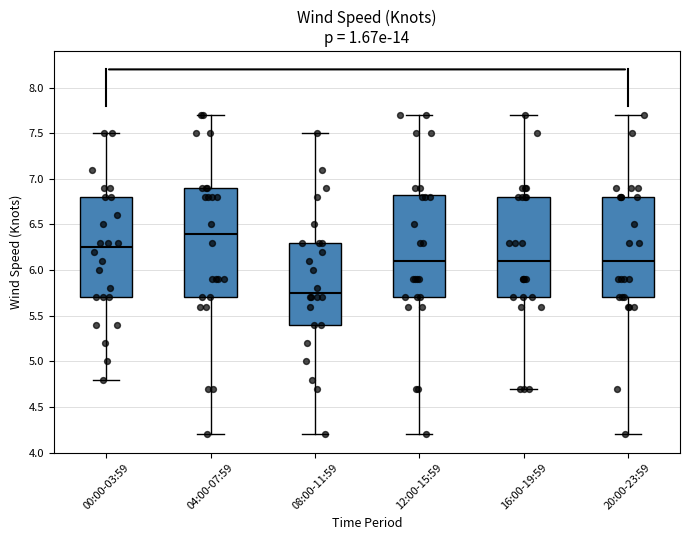

Reading left to right, read every box against the y-axis: the position of its median line, the range the box covers, and the ends of its whiskers. The values are not printed on the chart, so give them approximately, as read against the axis.

00:00-03:59: median 6.25, box 5.70 to 6.80, whiskers 4.80 to 7.50
04:00-07:59: median 6.40, box 5.70 to 6.90, whiskers 4.20 to 7.70
08:00-11:59: median 5.75, box 5.40 to 6.30, whiskers 4.20 to 7.50
12:00-15:59: median 6.10, box 5.70 to 6.85, whiskers 4.20 to 7.70
16:00-19:59: median 6.10, box 5.70 to 6.80, whiskers 4.70 to 7.70
20:00-23:59: median 6.10, box 5.70 to 6.80, whiskers 4.20 to 7.70